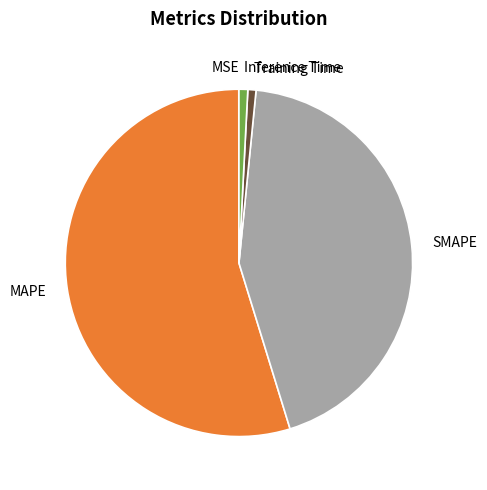

Does Training Time represent more than half of the total?

No